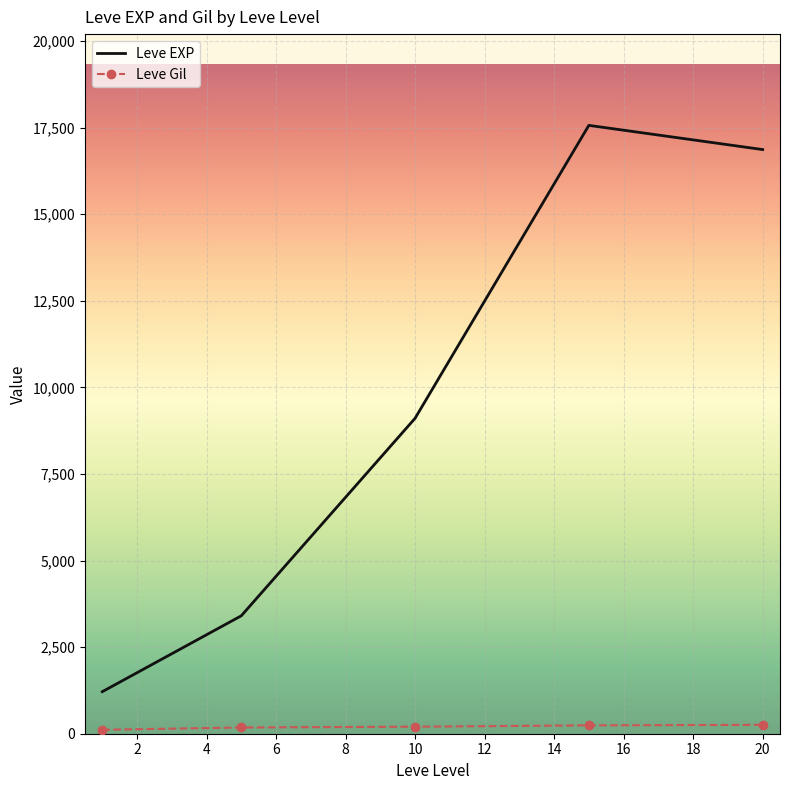

Which series has the largest range (max minus min)?

Leve EXP